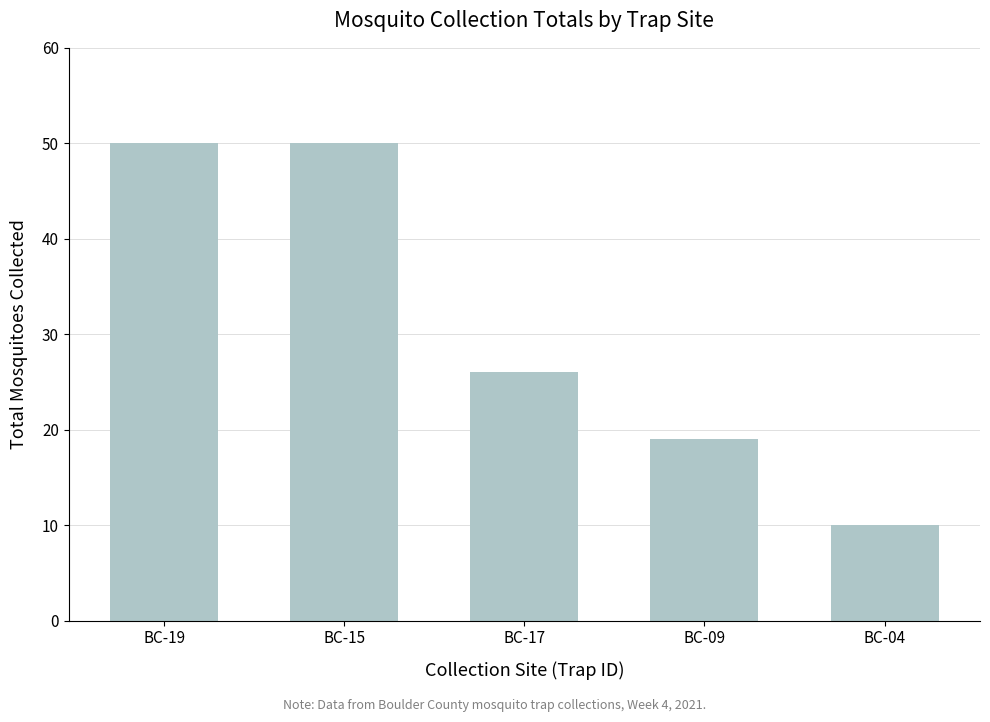

What is the greatest value displayed?

50